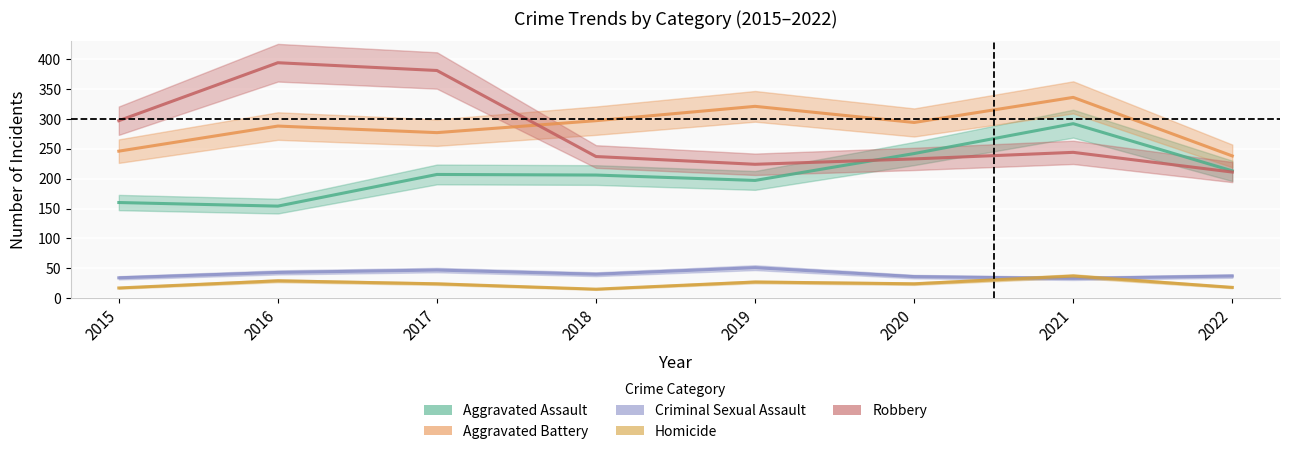

What is the average value of the Aggravated Battery series?

287